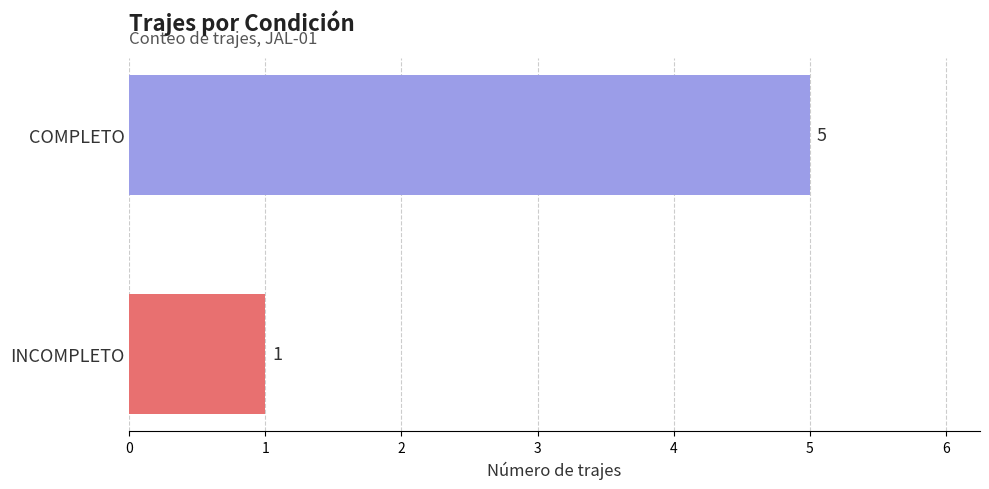

The value at COMPLETO is 5. True or false?

True